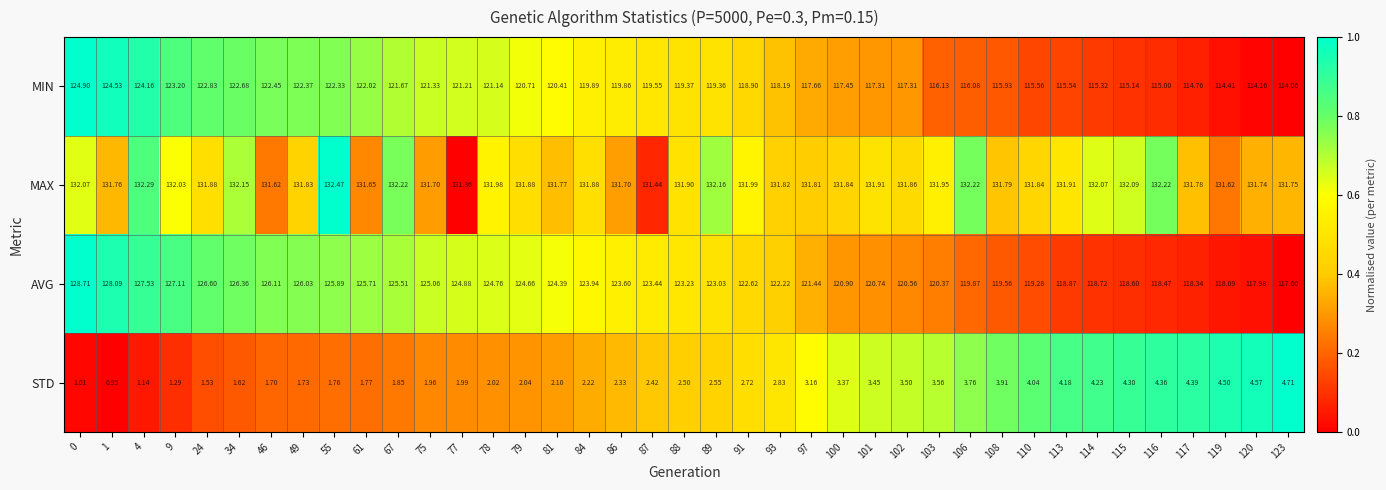

What is the total value across all series at 117?

369.3